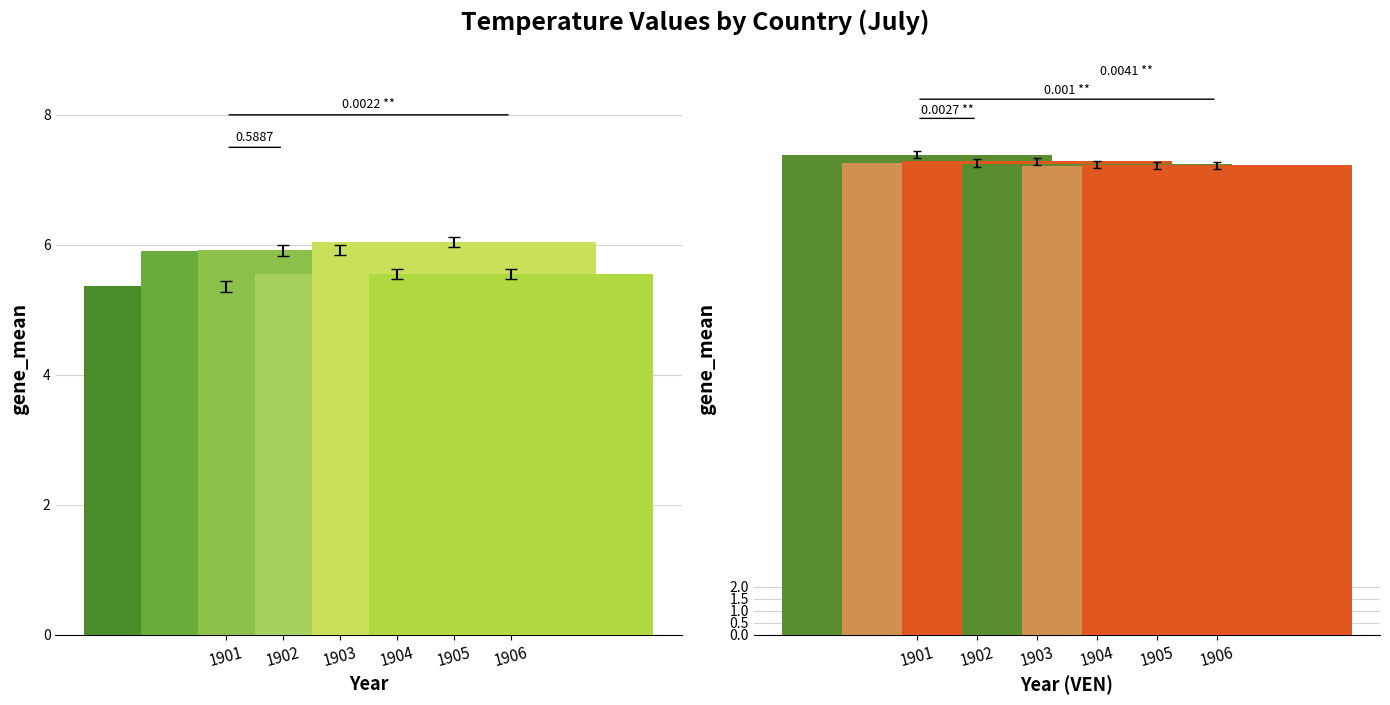

Is the value of 1906-07 at KOR greater than the value of 1902-07 at YEM?

No